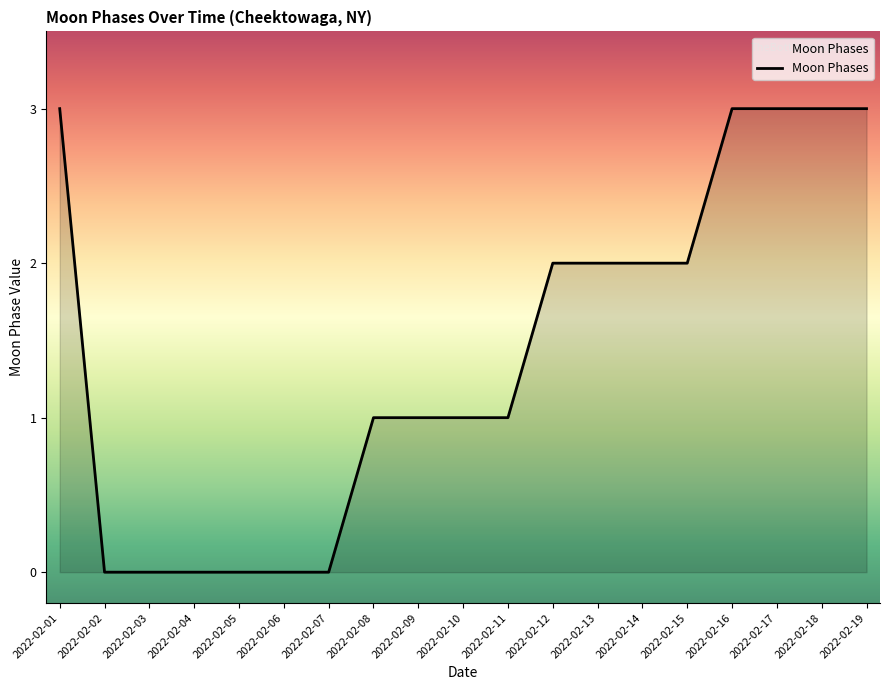

How many lines are shown in the chart?

1